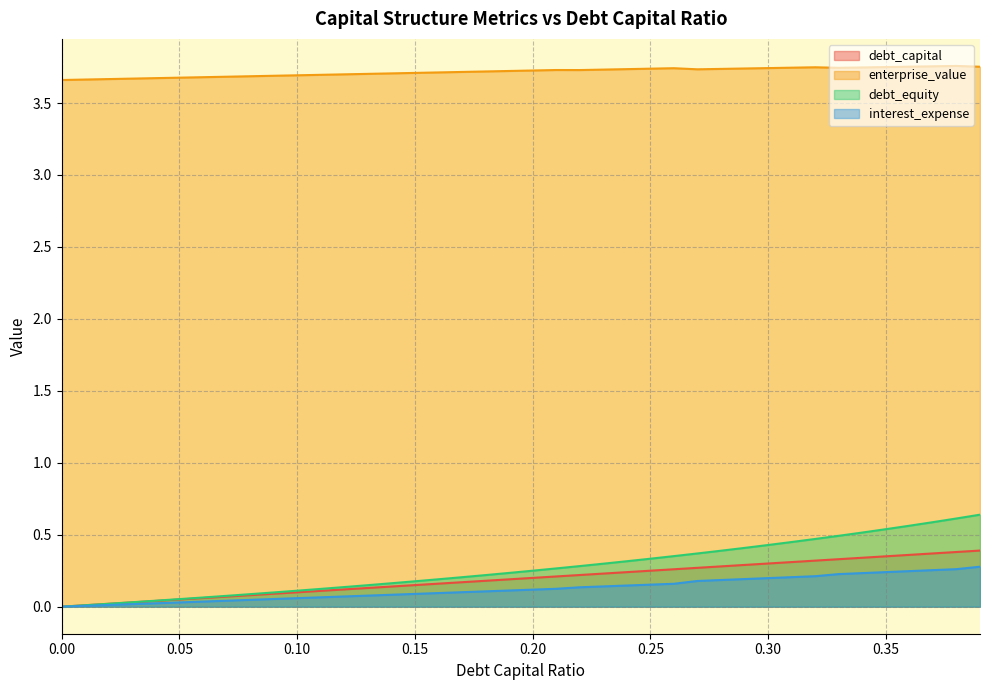

At which category is the sum across all series the highest?

0.39